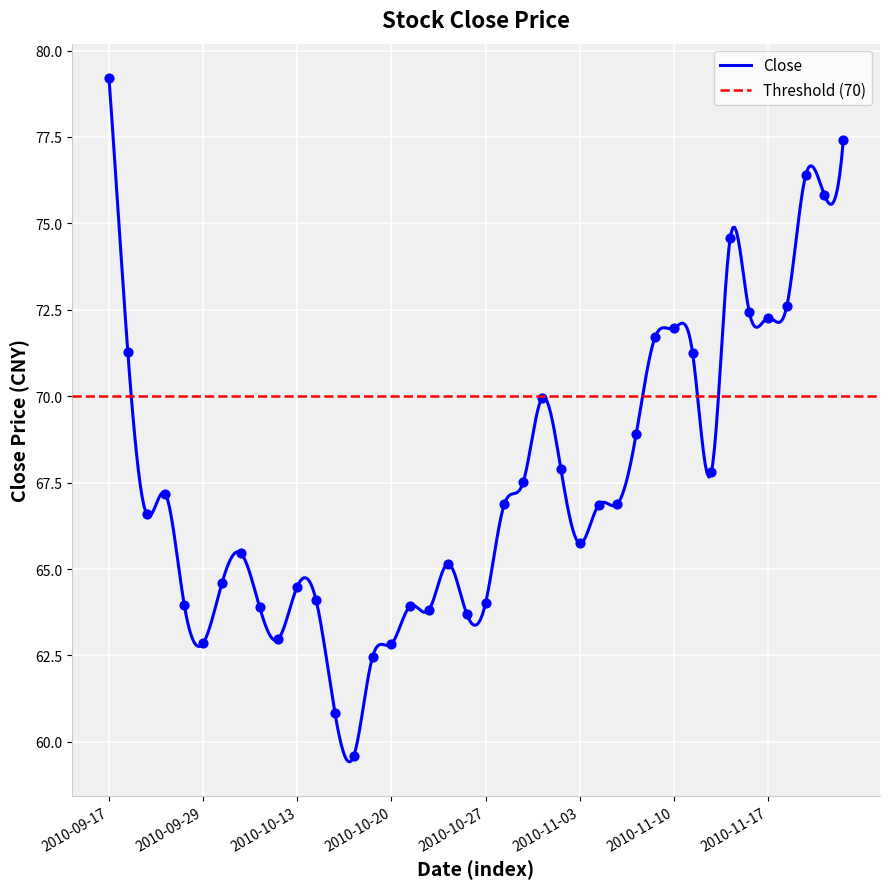

What is the ratio of the value at 2010-10-26 to the value at 2010-09-17?

0.8